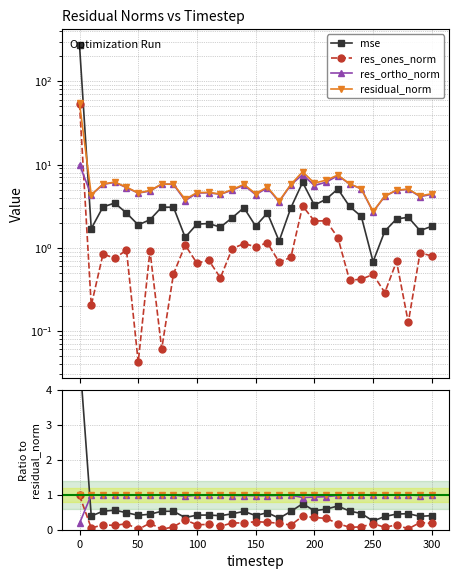

Which series has the largest range (max minus min)?

mse